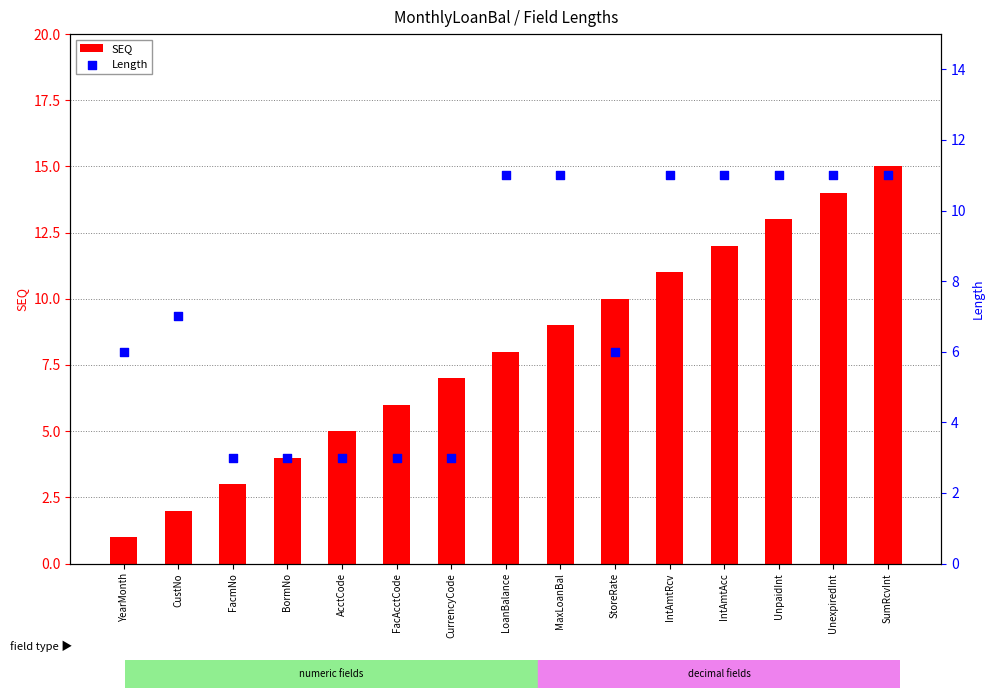

What is the total value across all series at FacmNo?

6